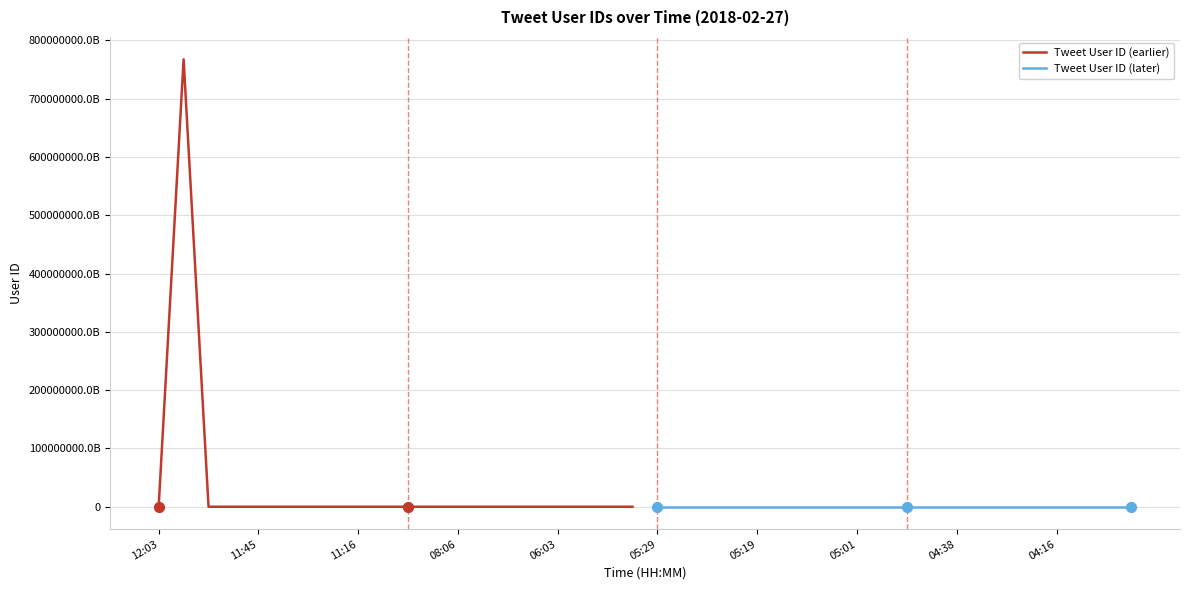

What are all the series names shown in the legend?

Tweet User ID (earlier), Tweet User ID (later)